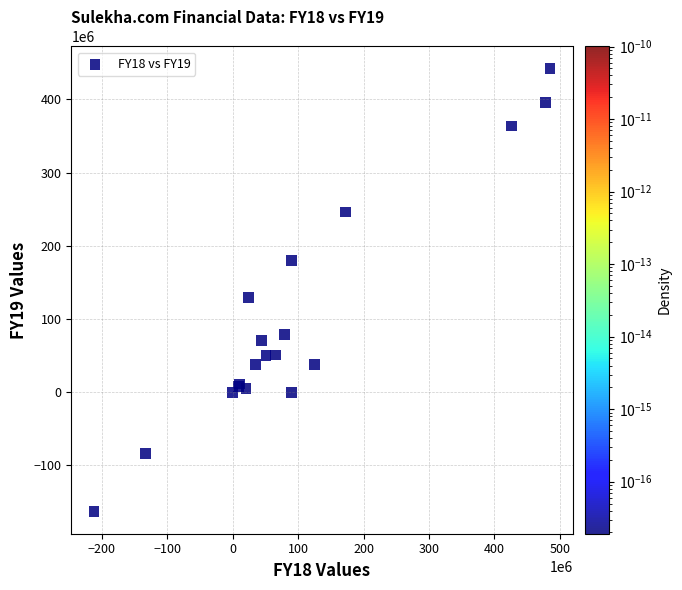

What Y value in the scatter plot is closest to 139414962?

129250332